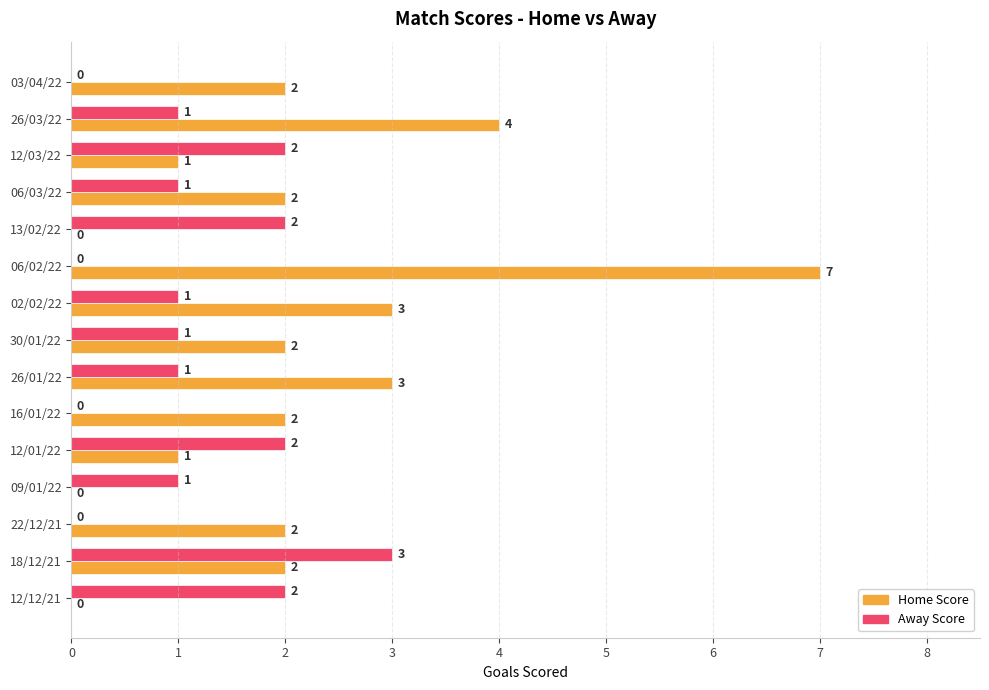

True or false: Away Score has a value of 1 at 02/02/22.

True